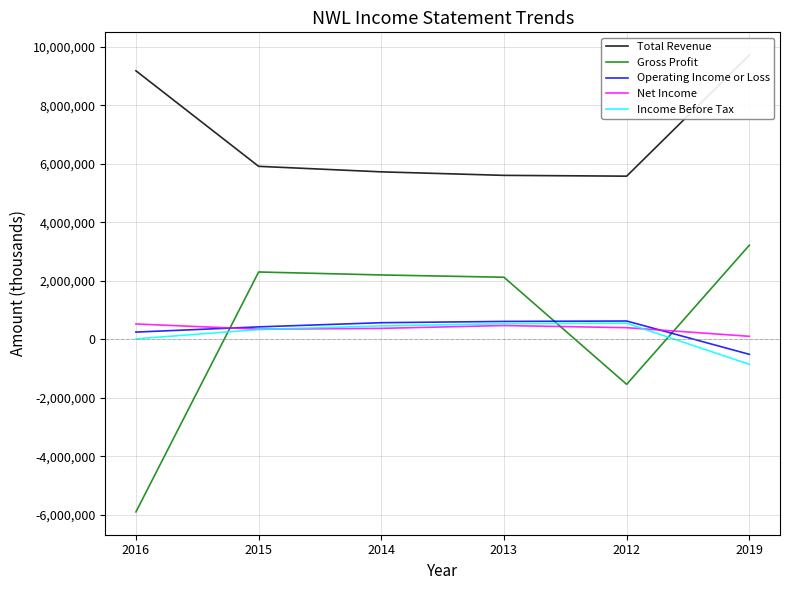

Between 2019 and 2015, which is larger?

2019